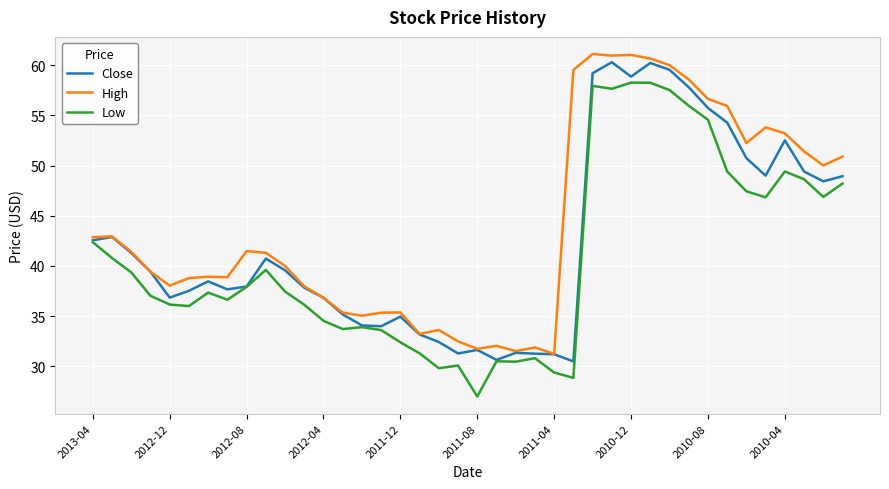

Which series has the largest total across all categories?

High